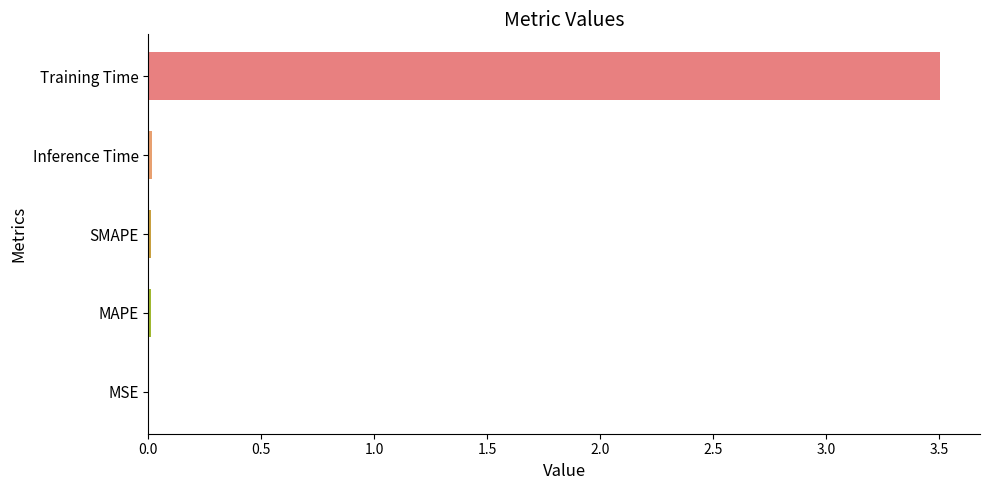

What is the sum of all values?

3.5